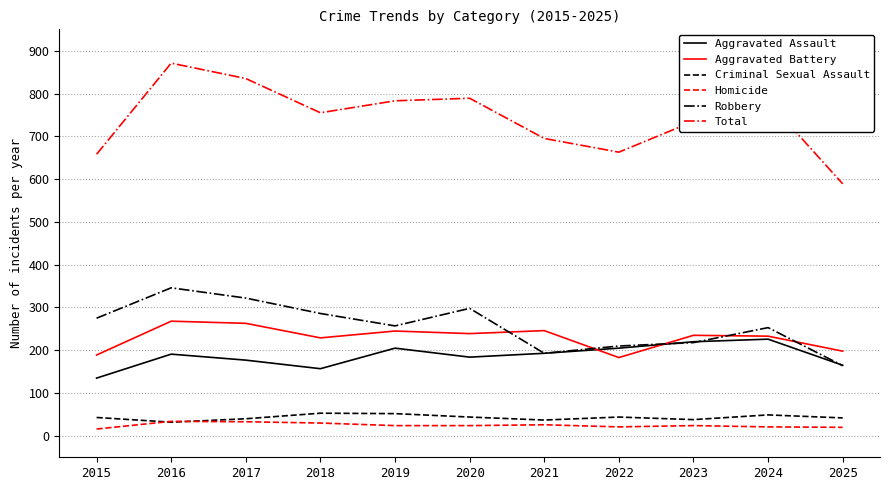

What is the average value of the Aggravated Battery series?

230